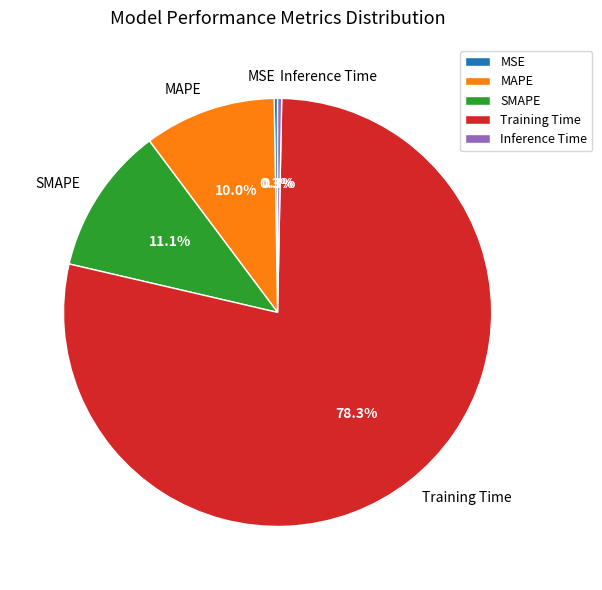

Approximately how many times larger is the value at MAPE compared to Training Time?

0.1